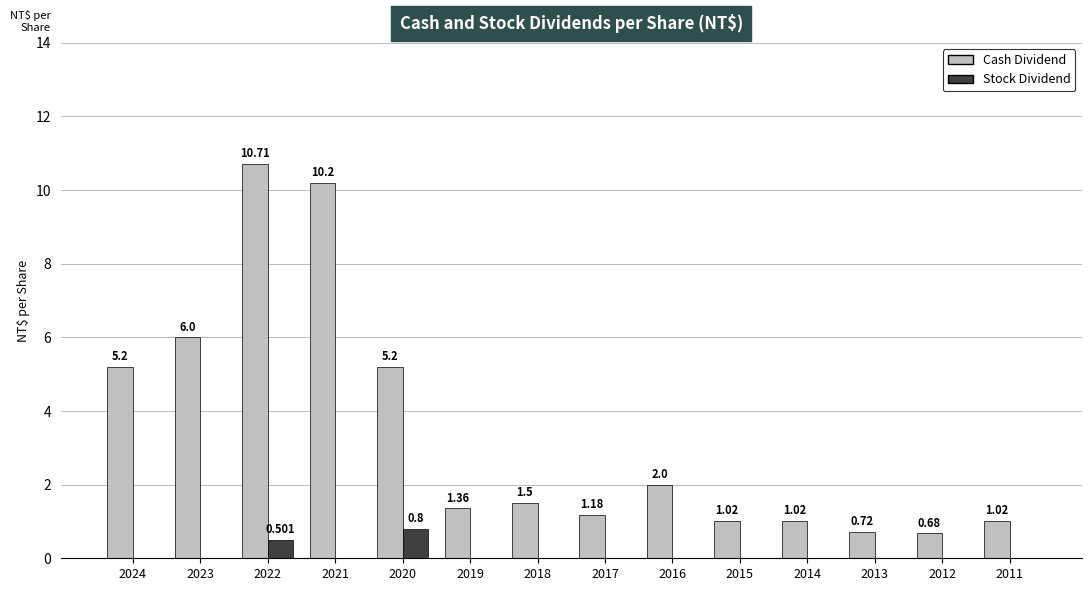

Which series changed the most between 2018 and 2017?

Cash Dividend